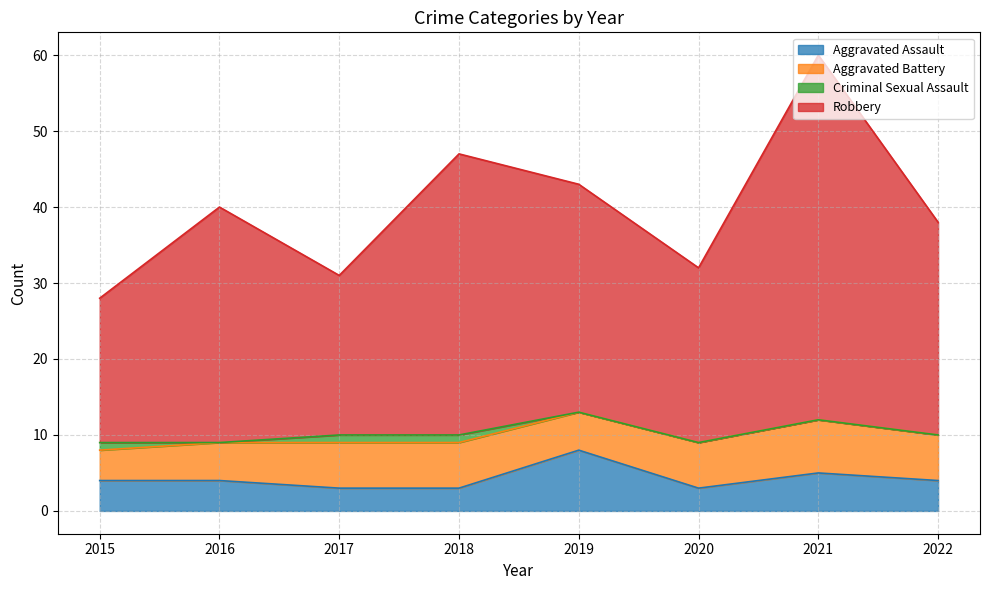

At which label does Aggravated Assault reach its peak?

2019